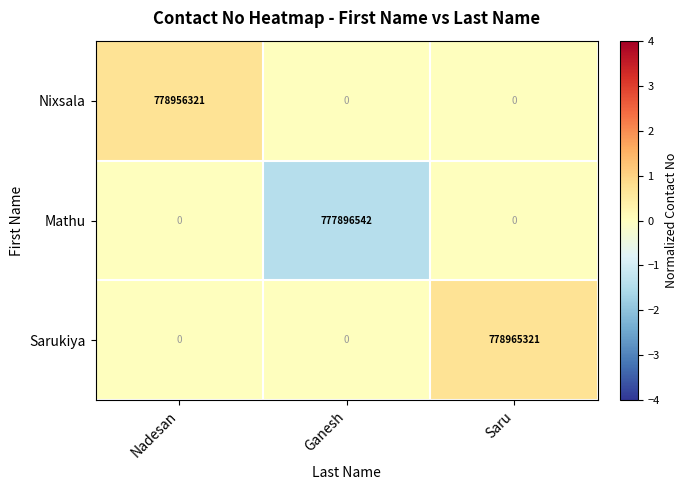

What is the average value of the Nixsala series?

259652107